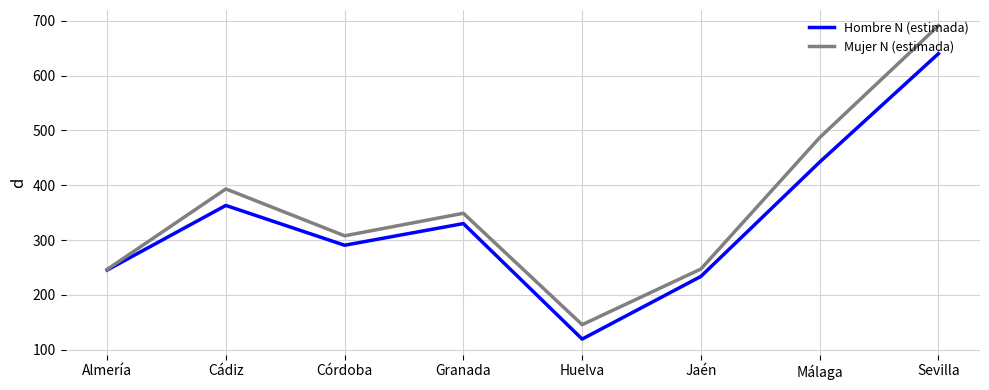

How many interior local peaks does the Mujer N (estimada) series have?

2